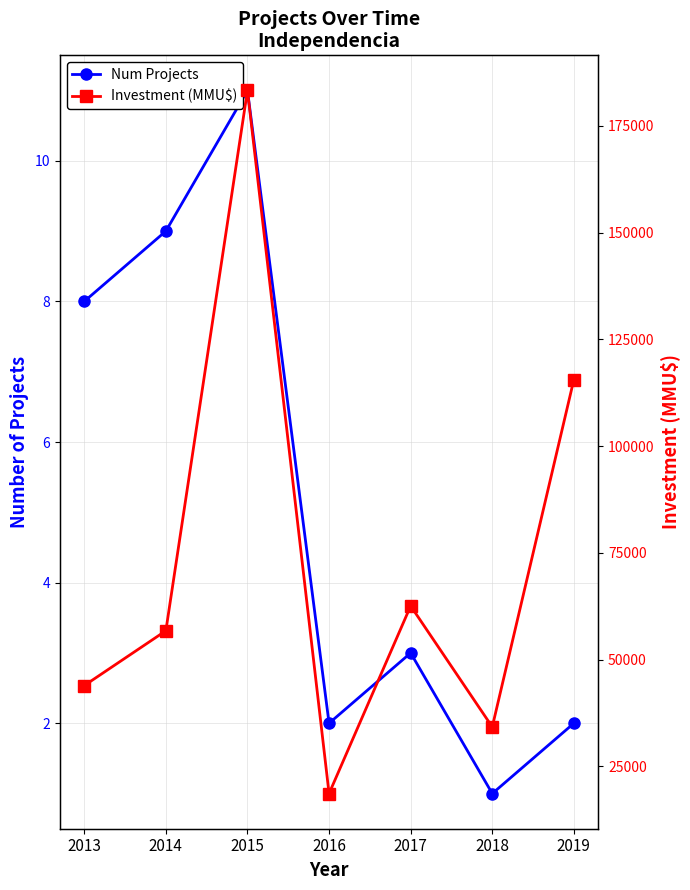

At how many categories does at least one series exceed 20598?

6